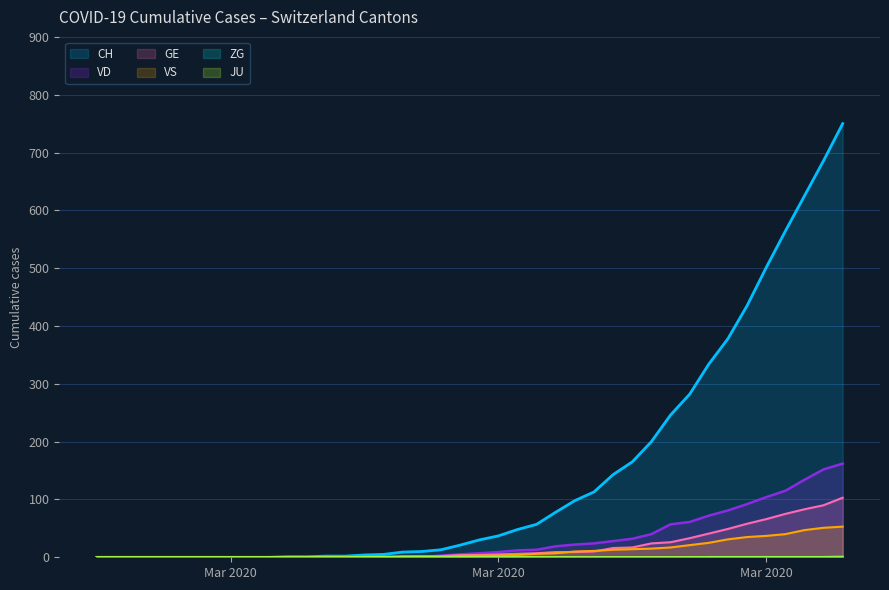

Which series has the largest total across all categories?

CH